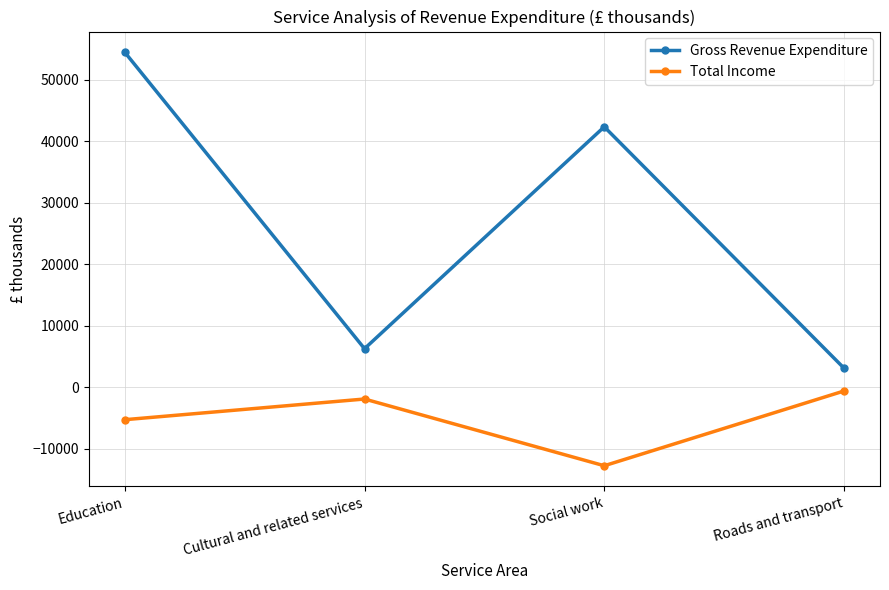

True or false: Total Income and Gross Revenue Expenditure intersect in this chart.

False